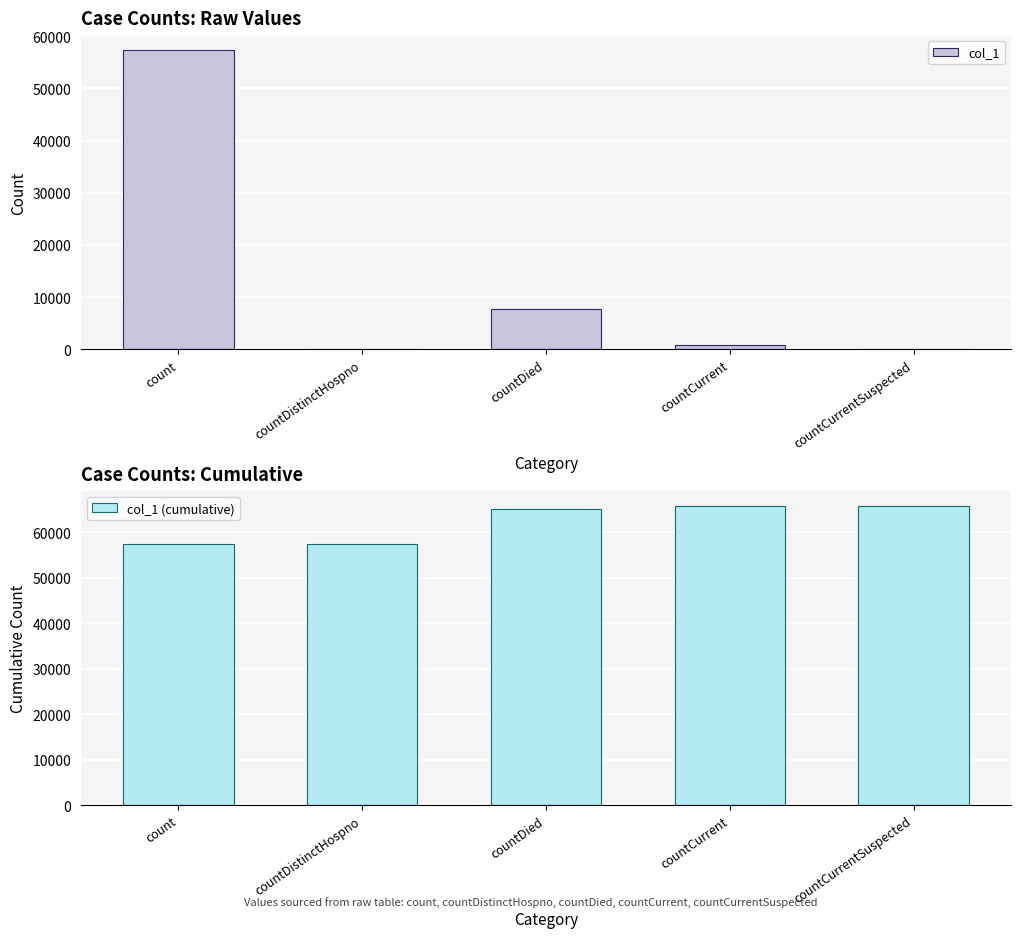

How many bars are there in total?

10